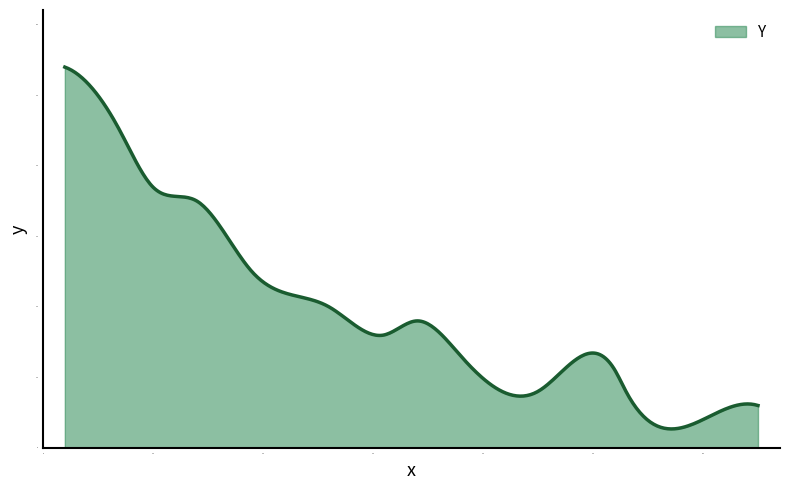

What is the minimum value shown in the chart?

2.7